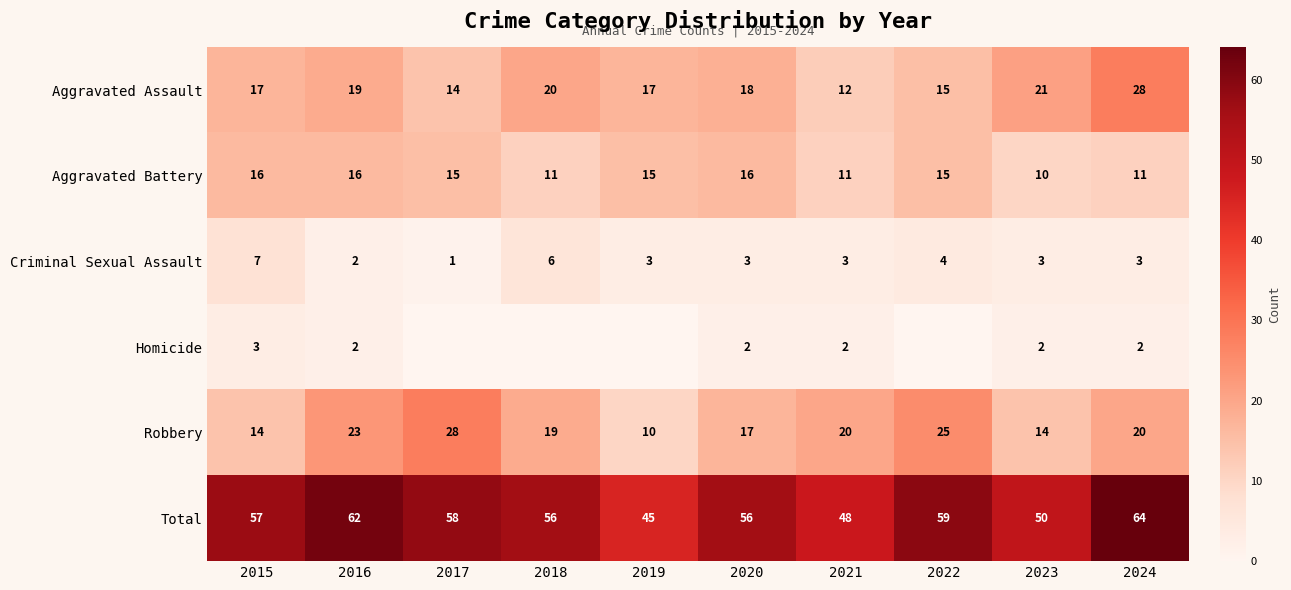

What is the approximate value of Total at 2024, to the nearest 5?

65